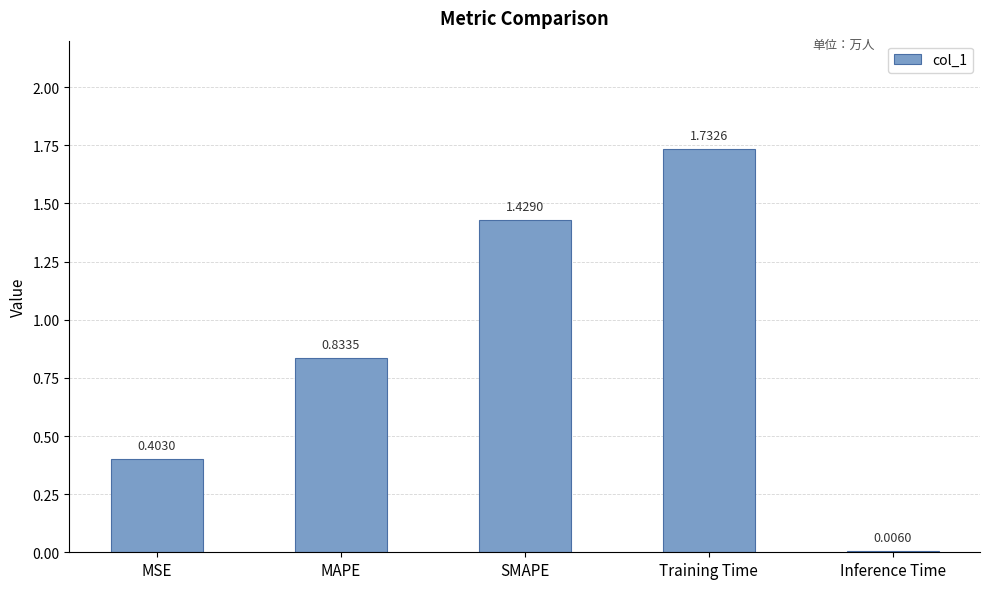

How many categories are shown in the chart?

5